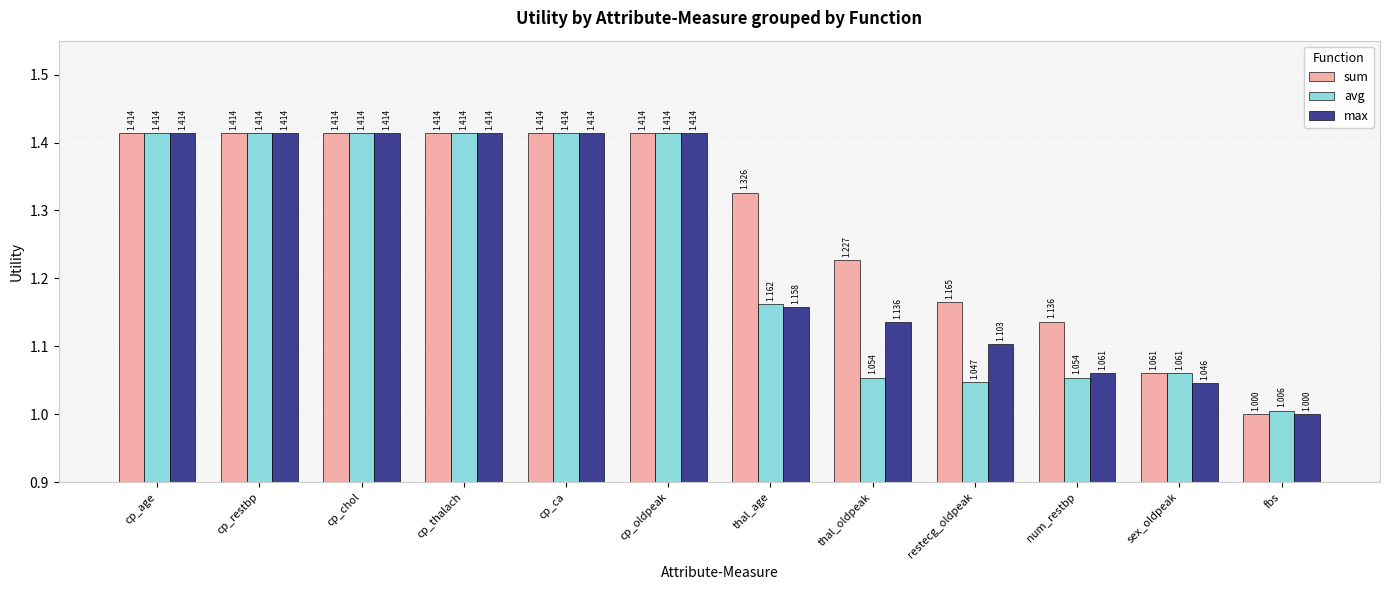

Between thal_age and sex_oldpeak, which series saw the biggest shift?

sum